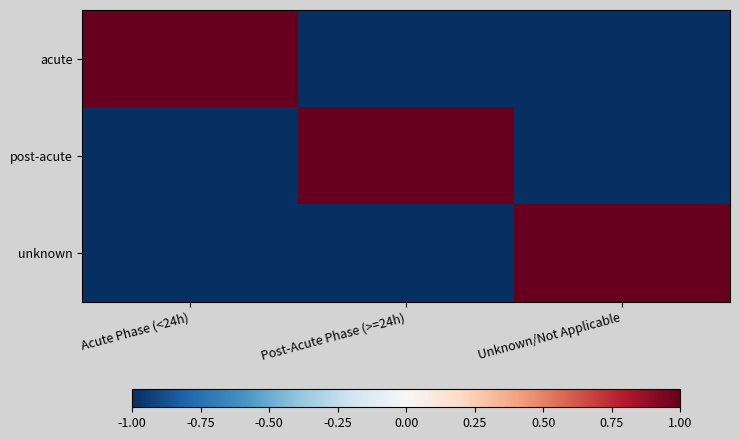

Count the number of categories in the chart.

3